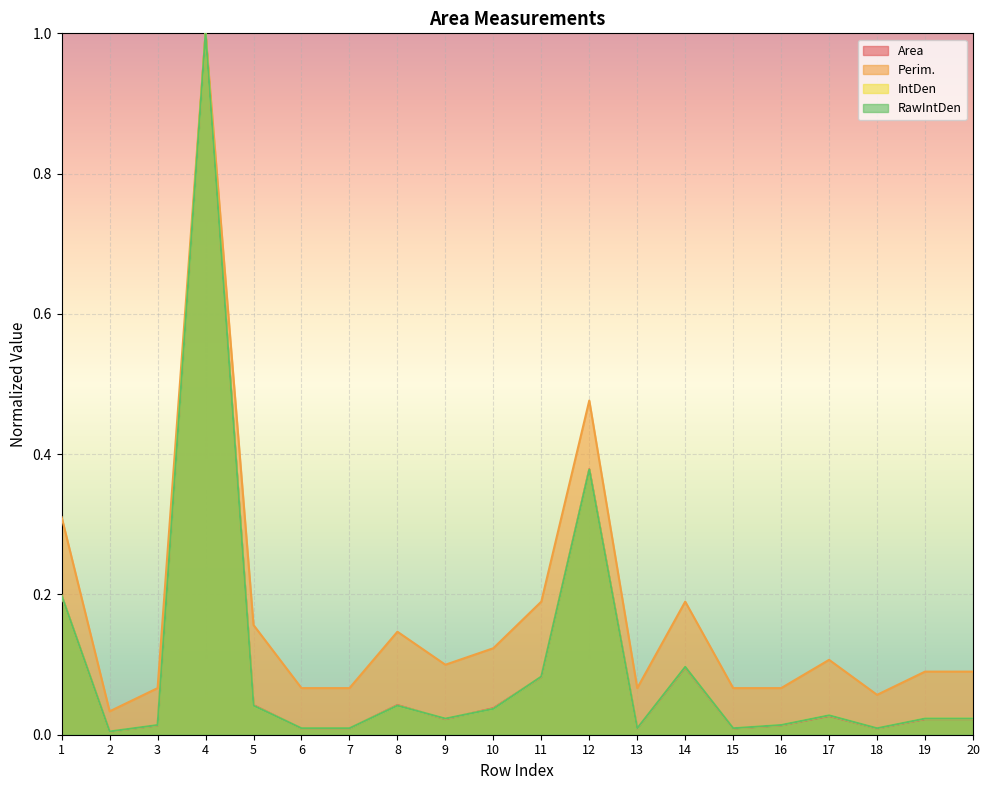

Rank the series by their maximum value, from lowest to highest.

Area, Perim., IntDen, RawIntDen